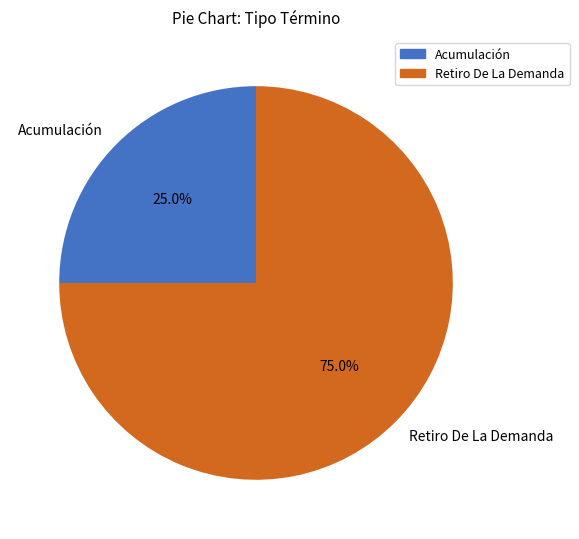

Is Retiro De La Demanda the majority of the pie?

Yes